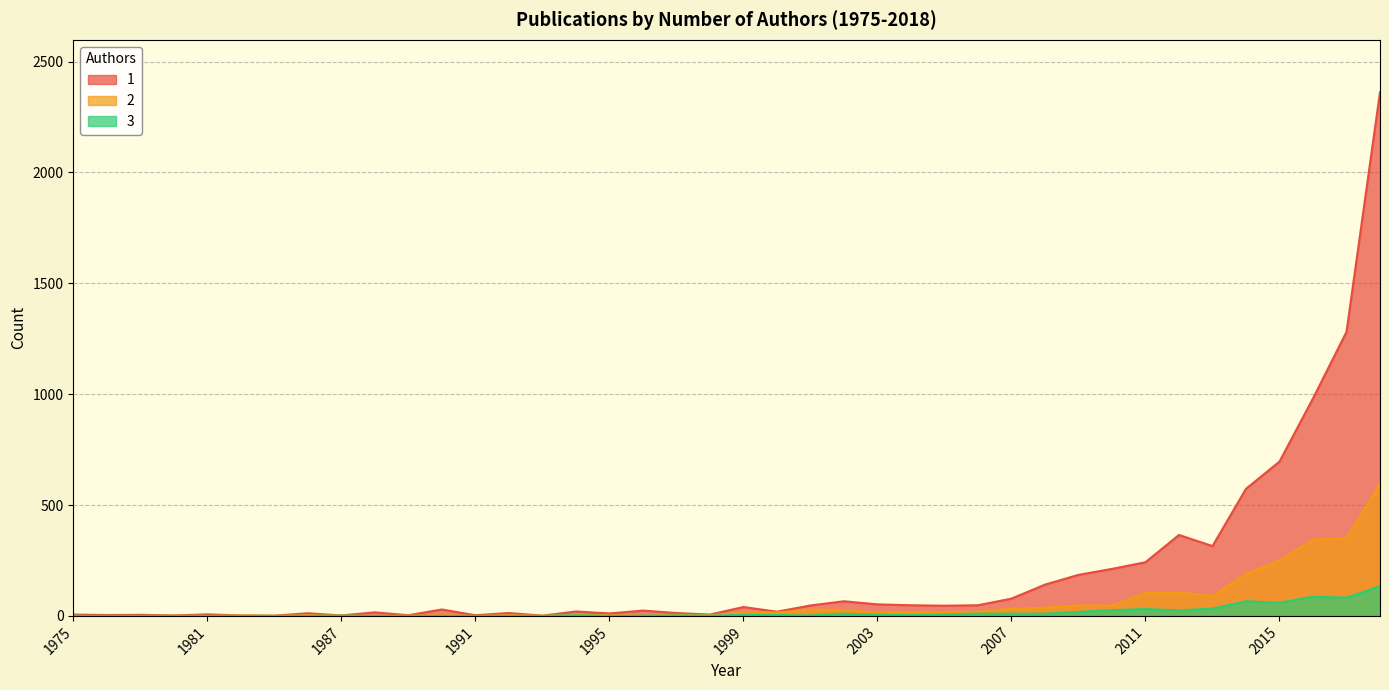

What is the sum of the 1 values at 2009 and 1979?

190